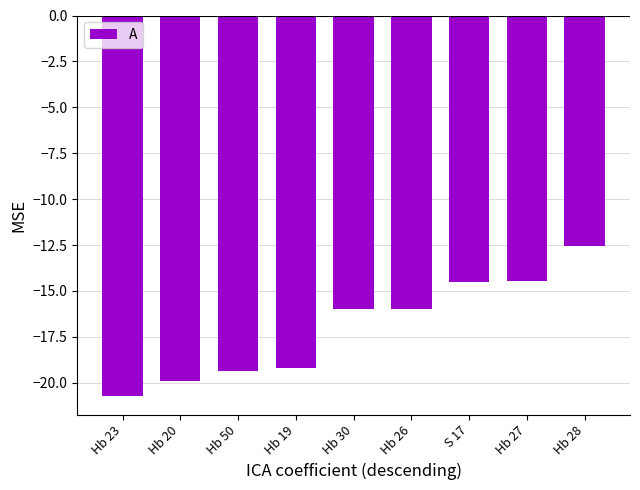

What value does the data have at Hb 30?

-16.0